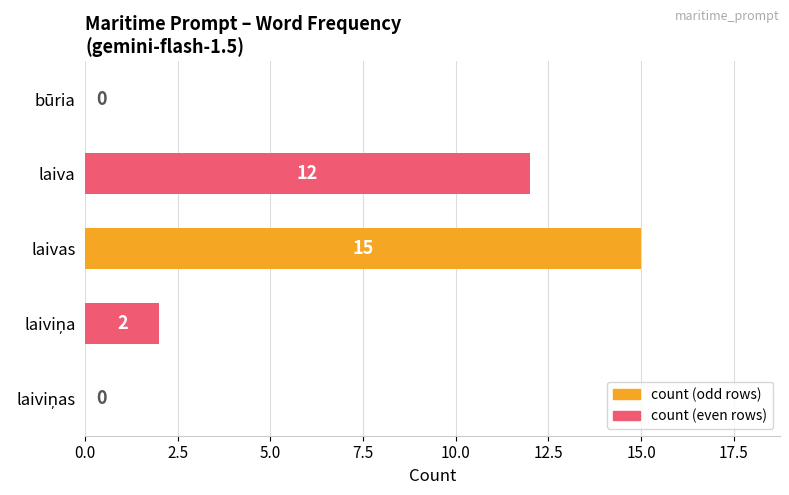

How many values are between 0 and 12?

4